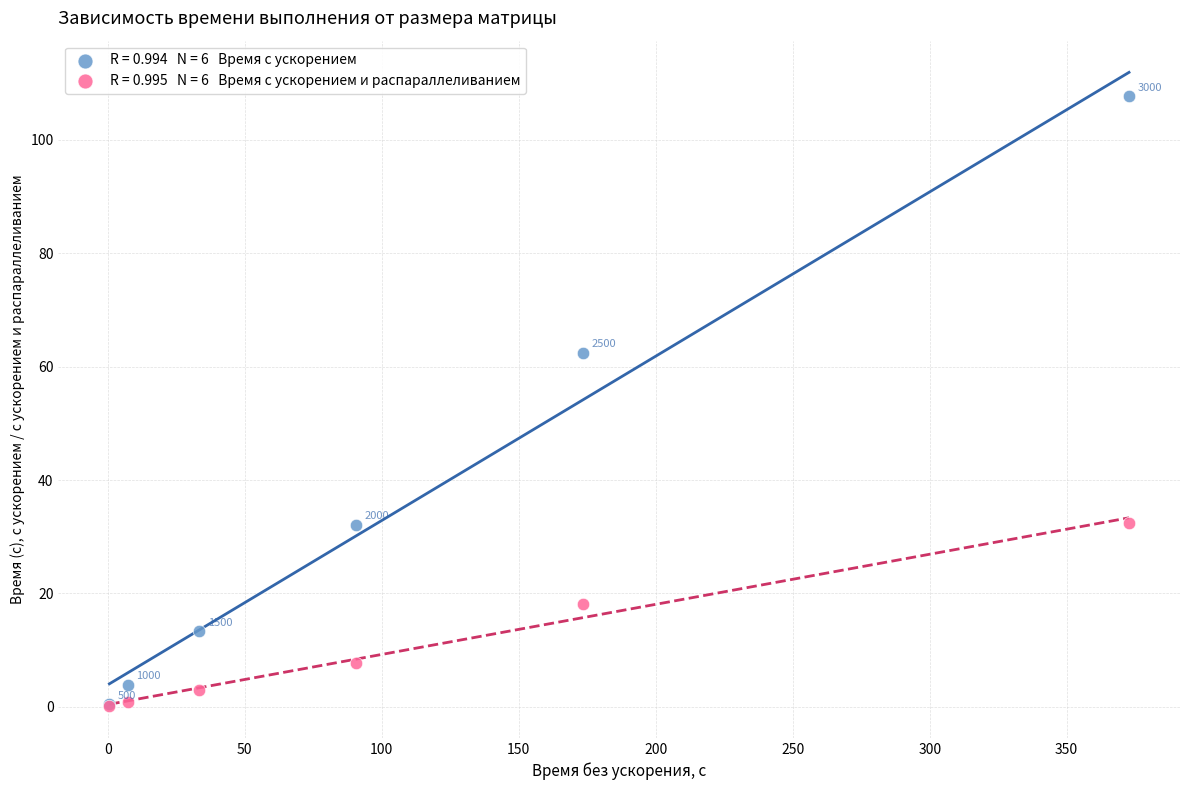

Across all series, what Y value is closest to 53?

62.4